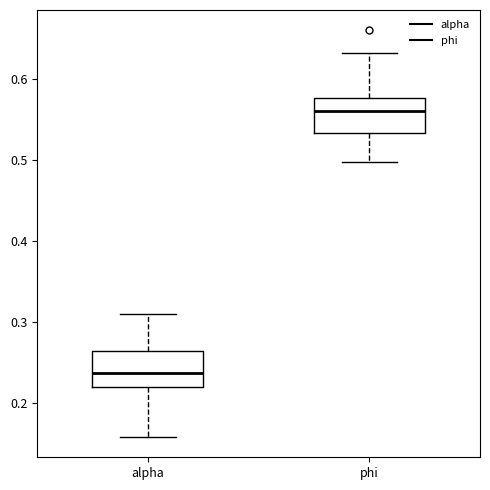

Which box has the lowest median line?

alpha